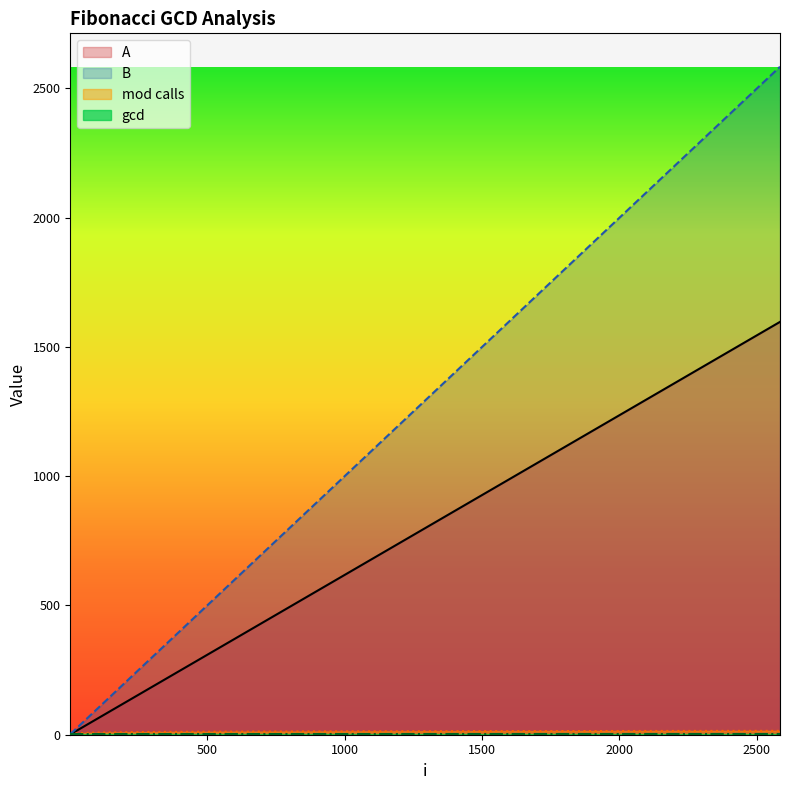

Reading right to left, what are all the values shown in this chart?

A: 1597	987	610	377	233	144	89	55	34	21	13	8	5	3	2	1
B: 2584	1597	987	610	377	233	144	89	55	34	21	13	8	5	3	2
mod calls: 15	14	13	12	11	10	9	8	7	6	5	4	3	2	1	0